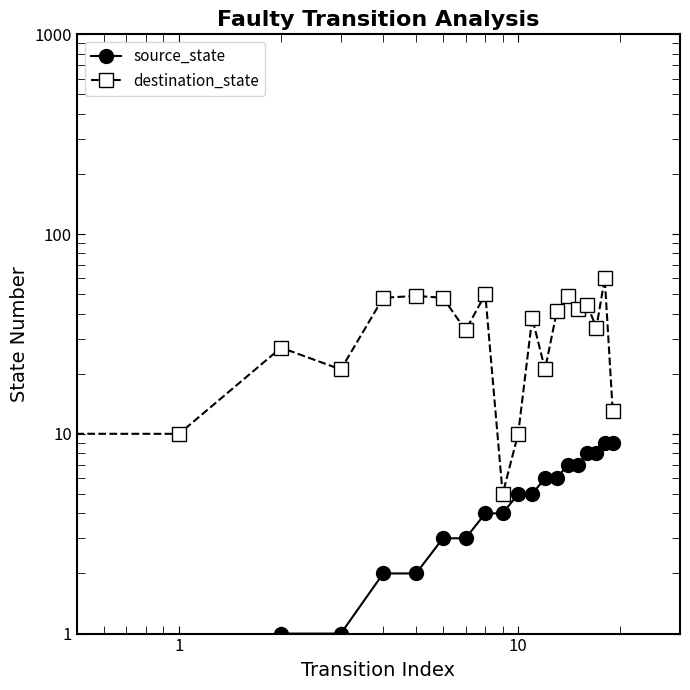

True or false: source_state and destination_state intersect in this chart.

False